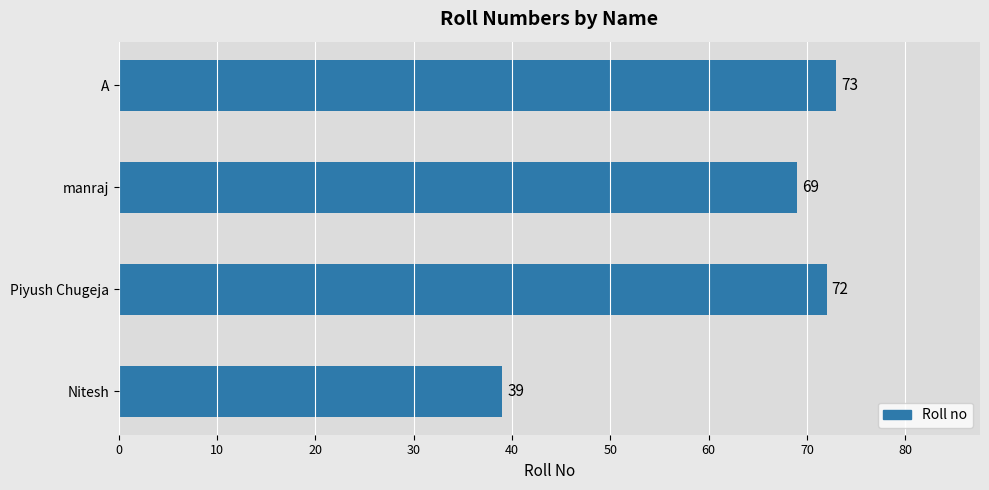

What is the sum of all values?

253